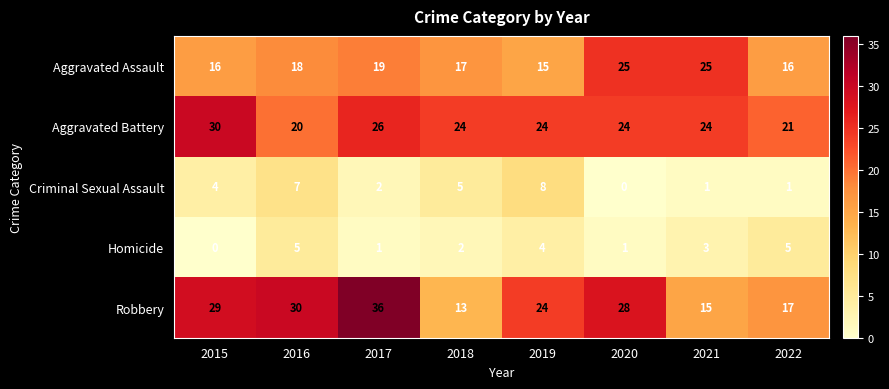

Which series has the largest total across all categories?

Aggravated Battery